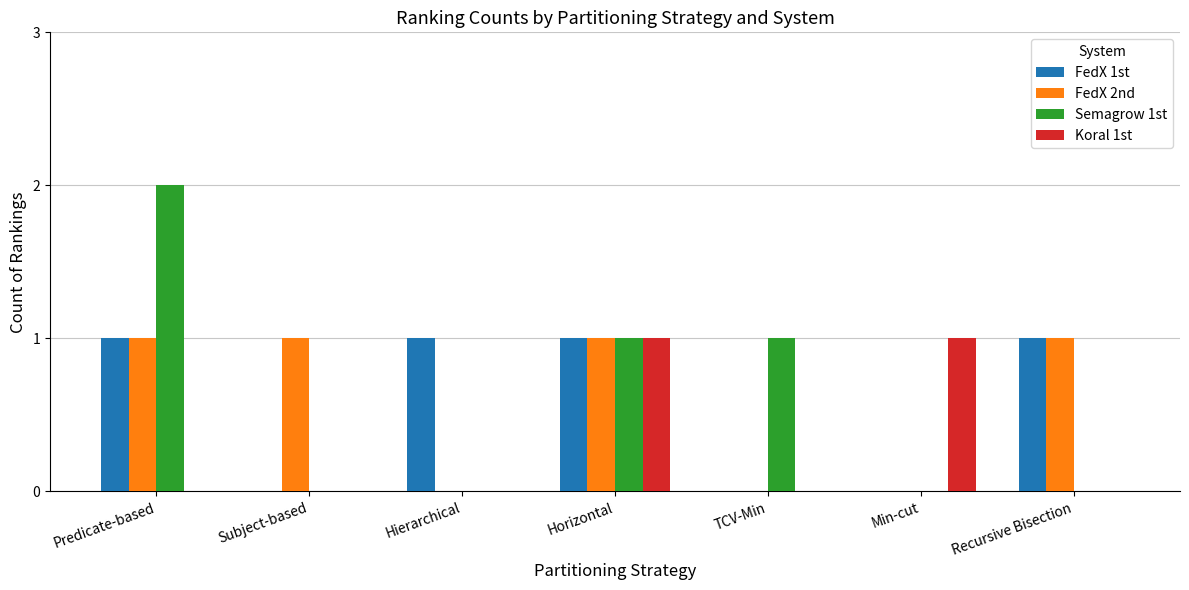

Reading right to left, what are all the values shown in this chart?

FedX 1st: Recursive Bisection=1	Min-cut=0	TCV-Min=0	Horizontal=1	Hierarchical=1	Subject-based=0	Predicate-based=1
FedX 2nd: Recursive Bisection=1	Min-cut=0	TCV-Min=0	Horizontal=1	Hierarchical=0	Subject-based=1	Predicate-based=1
Semagrow 1st: Recursive Bisection=0	Min-cut=0	TCV-Min=1	Horizontal=1	Hierarchical=0	Subject-based=0	Predicate-based=2
Koral 1st: Recursive Bisection=0	Min-cut=1	TCV-Min=0	Horizontal=1	Hierarchical=0	Subject-based=0	Predicate-based=0